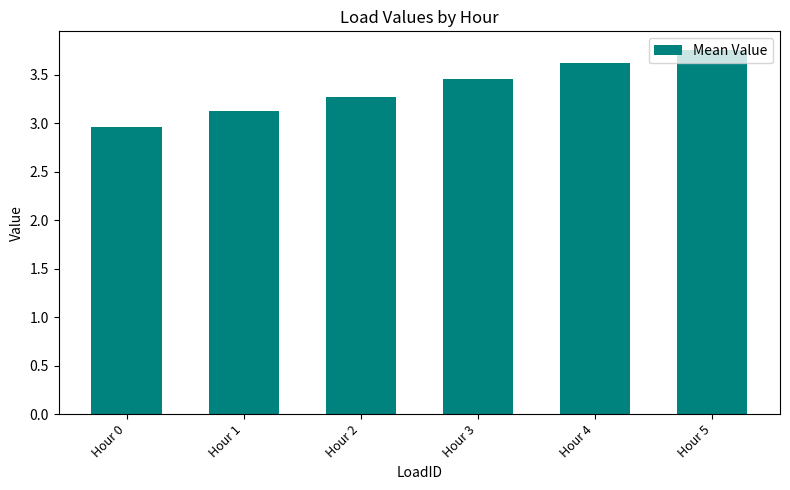

The value at Hour 5 is 2.4. True or false?

False